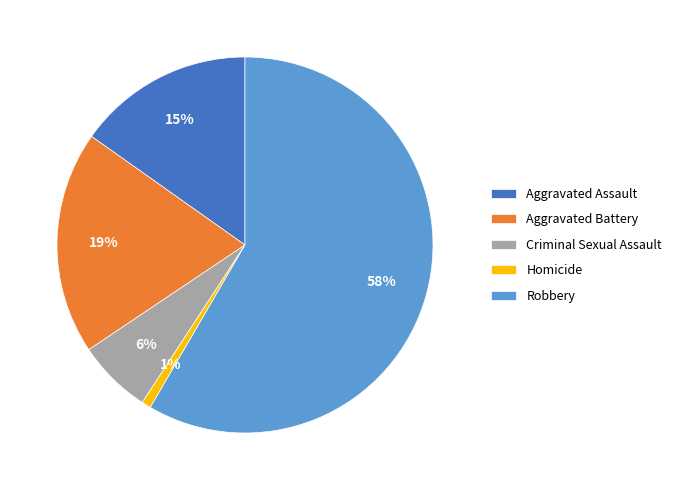

Between Aggravated Assault and Homicide, which is larger?

Aggravated Assault